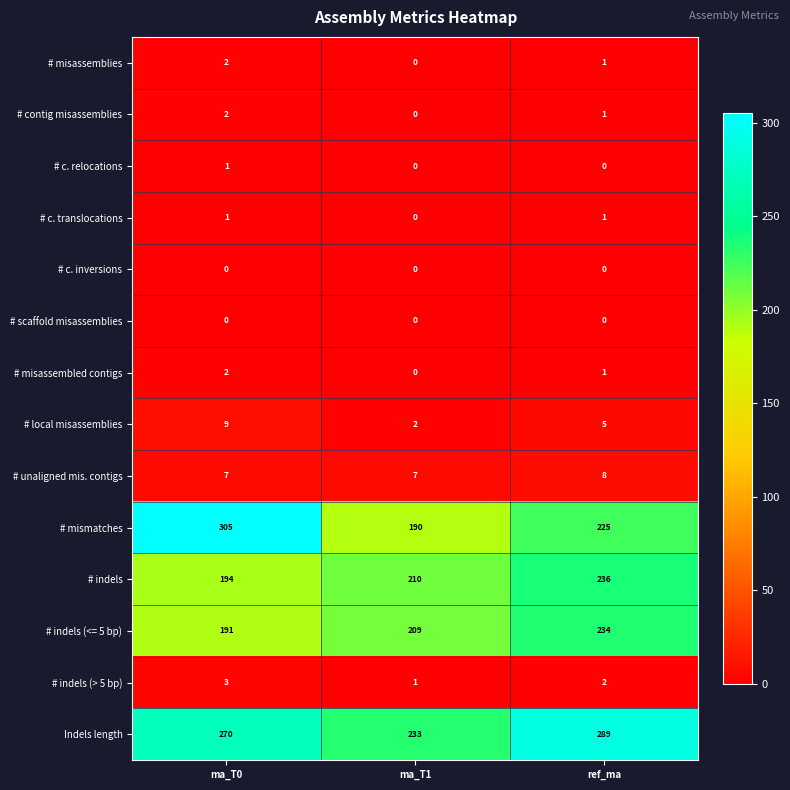

What is the sum of the # mismatches values at ma_T0 and ref_ma?

530